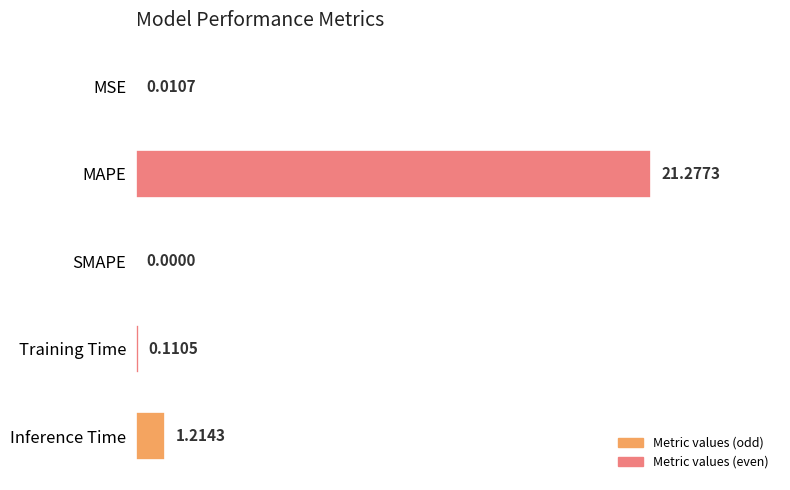

Are the bars horizontal?

Yes